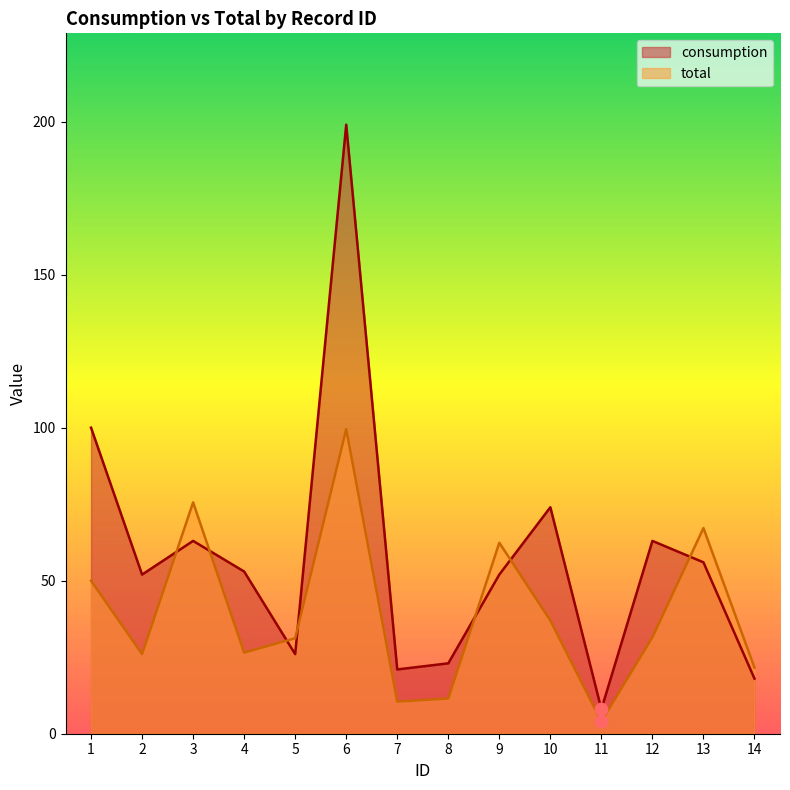

What are all the series names shown in the legend?

consumption, total